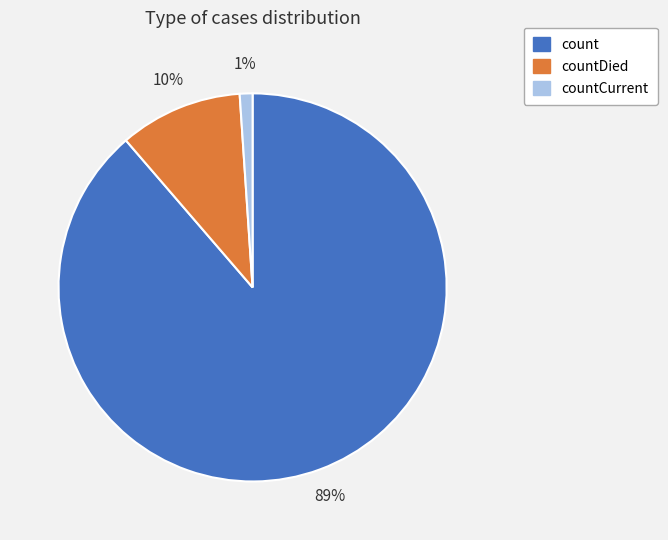

To the nearest percent, what is the average slice percentage?

33%